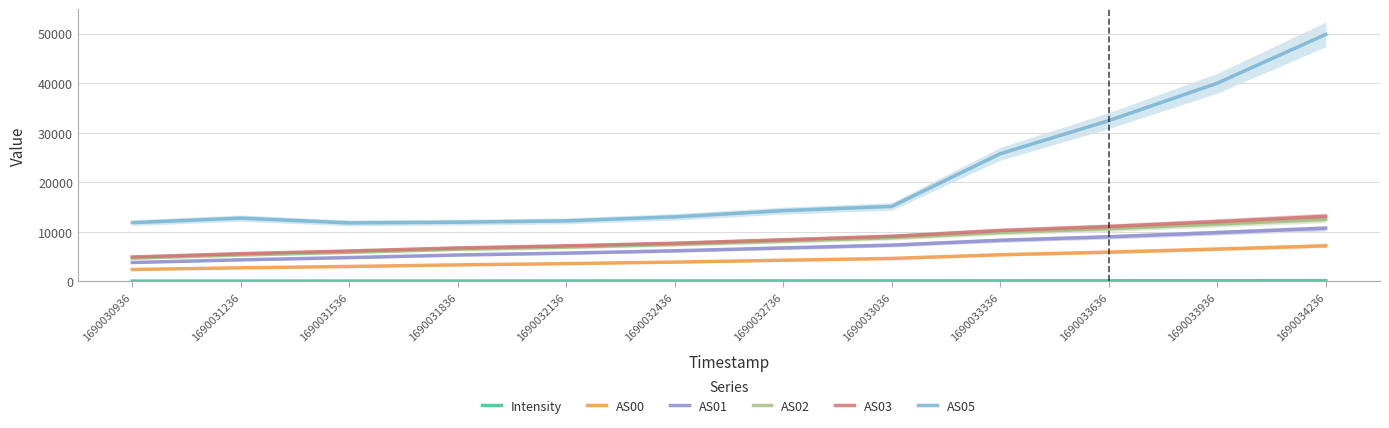

The AS00 series shows 3449.0 at 1690033936. True or false?

False